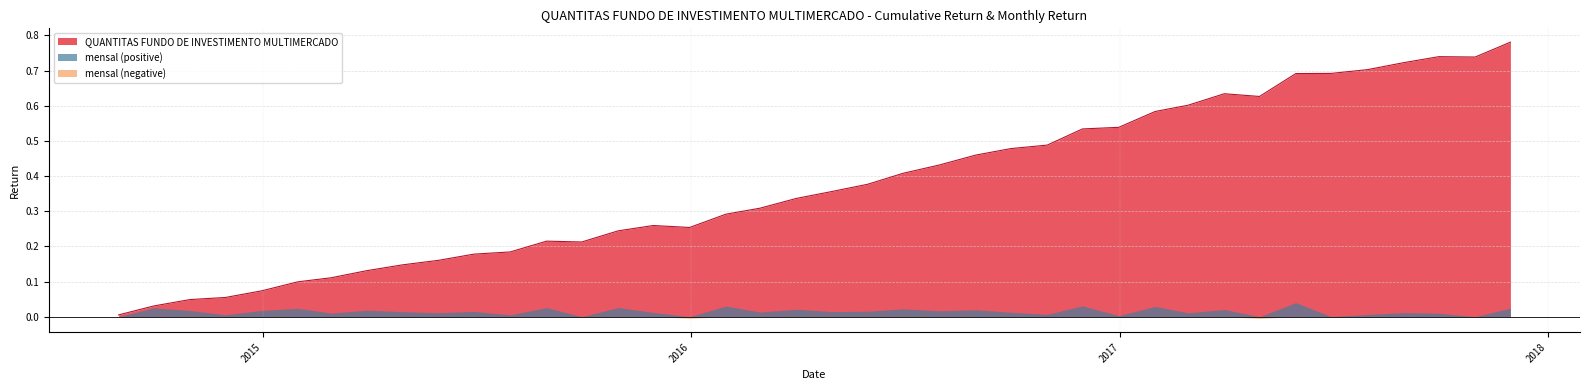

How many points are lower than both their immediate neighbors (excluding endpoints)?

4